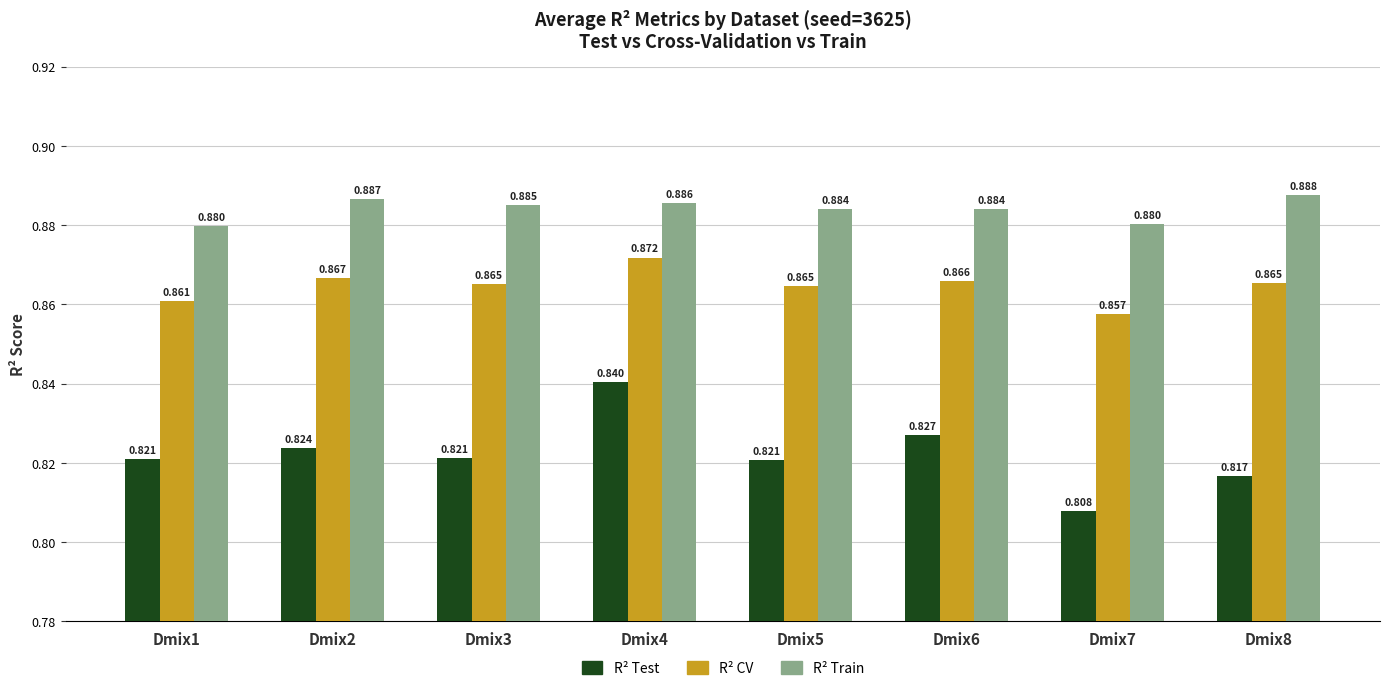

Which series has the largest total across all categories?

R² Train